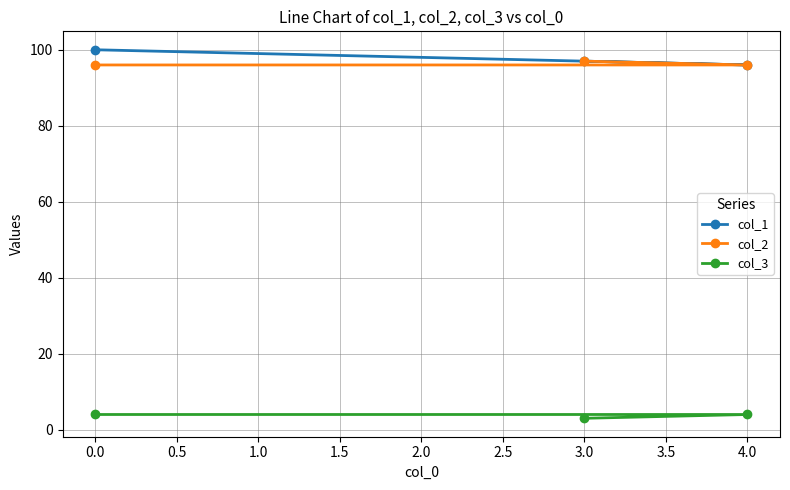

What is the maximum value for col_2?

97